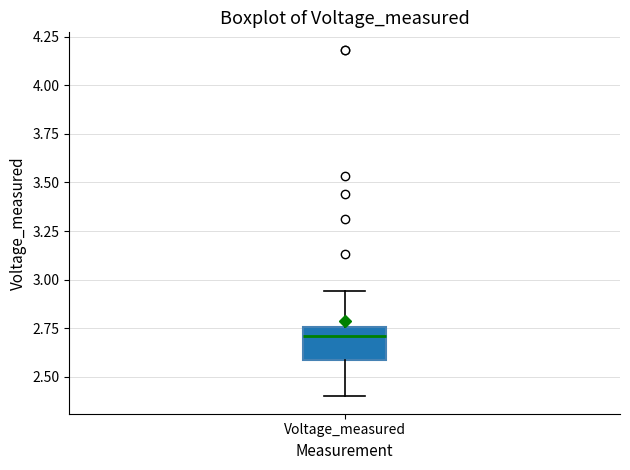

Transcribe this box plot: give where the median line is, the range the box spans, and where the two whiskers end, as read against the y-axis. The values are not printed on the chart, so give them approximately, as read against the axis.

median 2.70, box 2.60 to 2.75, whiskers 2.40 to 2.95